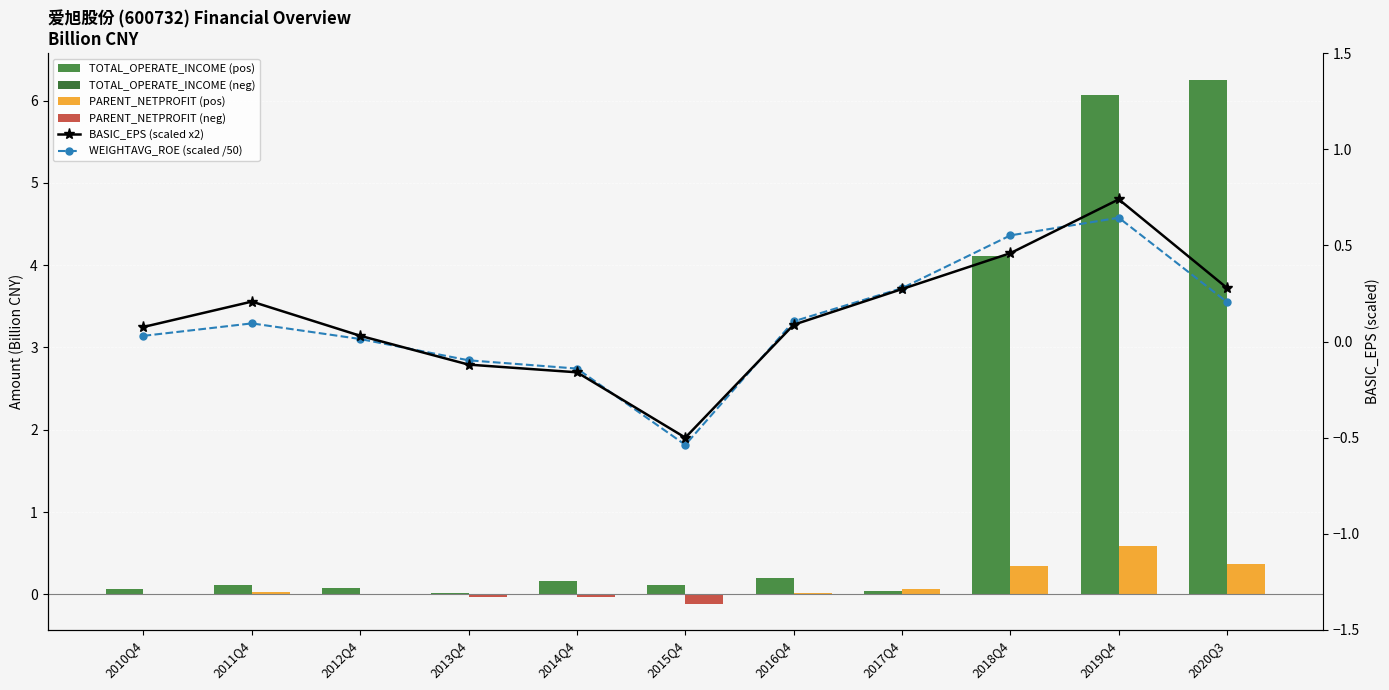

True or false: TOTAL_OPERATE_INCOME (neg) has a value of 0.0 at 2017Q4.

True